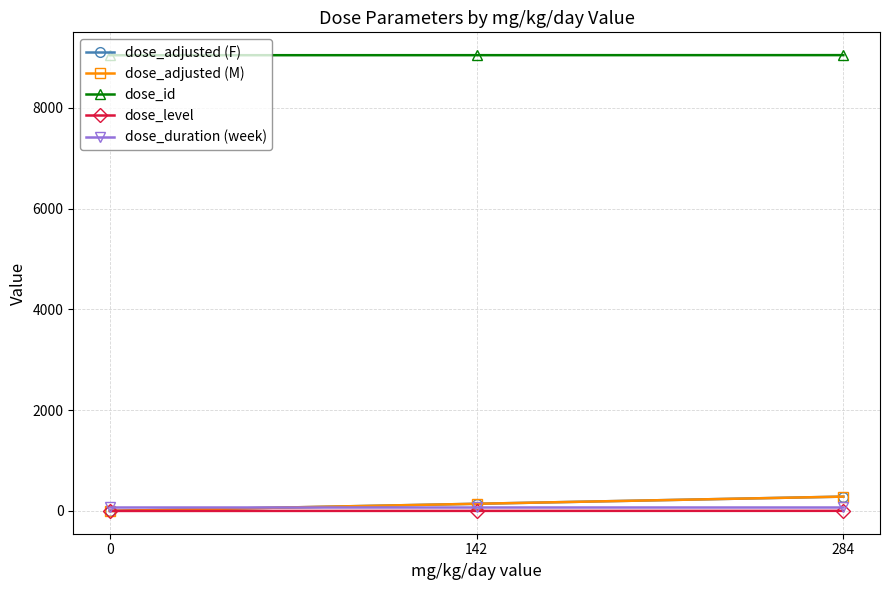

Is this an area chart (filled region under the line)?

No